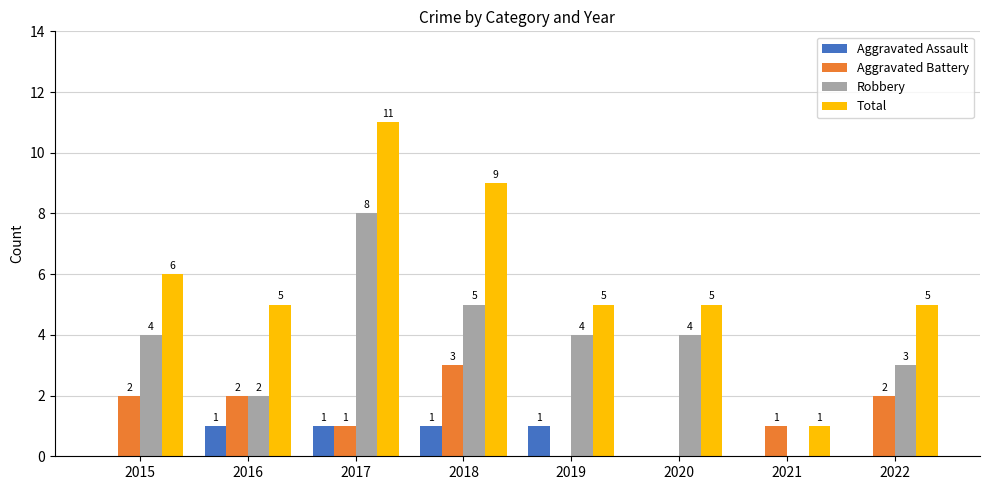

Which series changed the most between 2017 and 2018?

Robbery